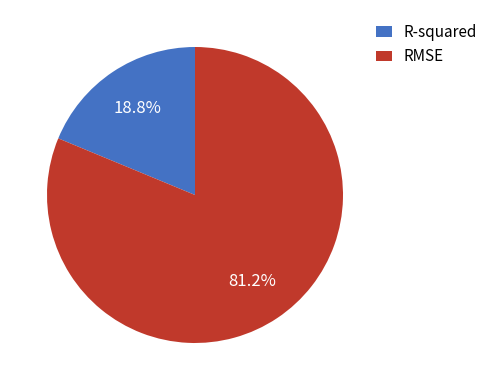

True or false: RMSE accounts for 73% of the total.

False